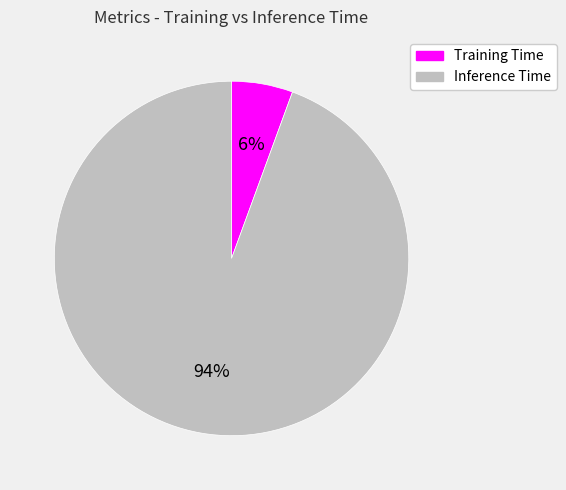

Rank the categories by value from highest to lowest.

Inference Time, Training Time